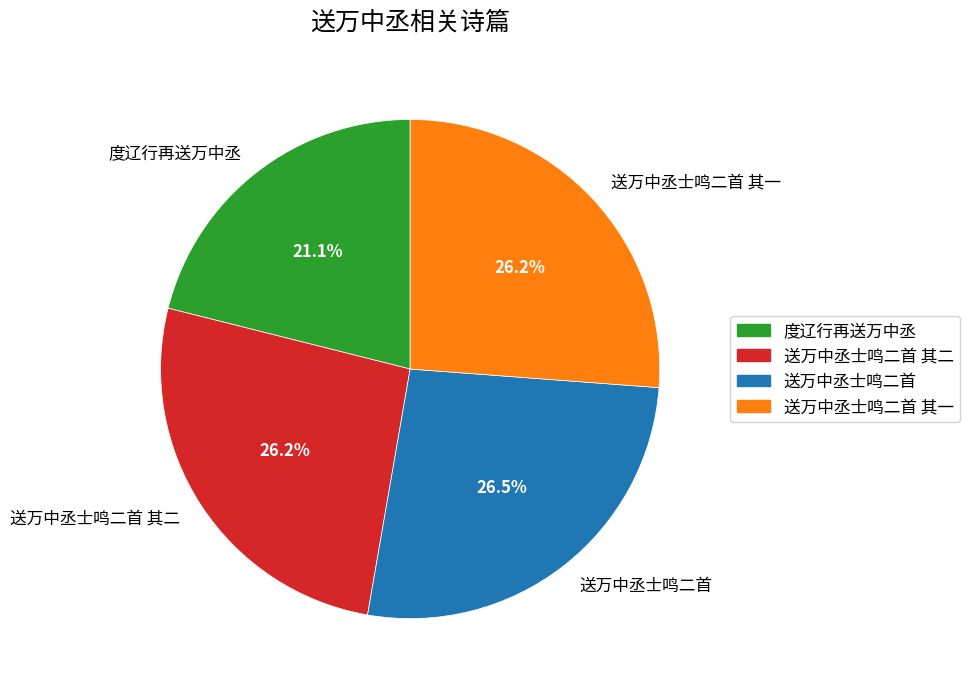

Does any single category account for the majority?

No